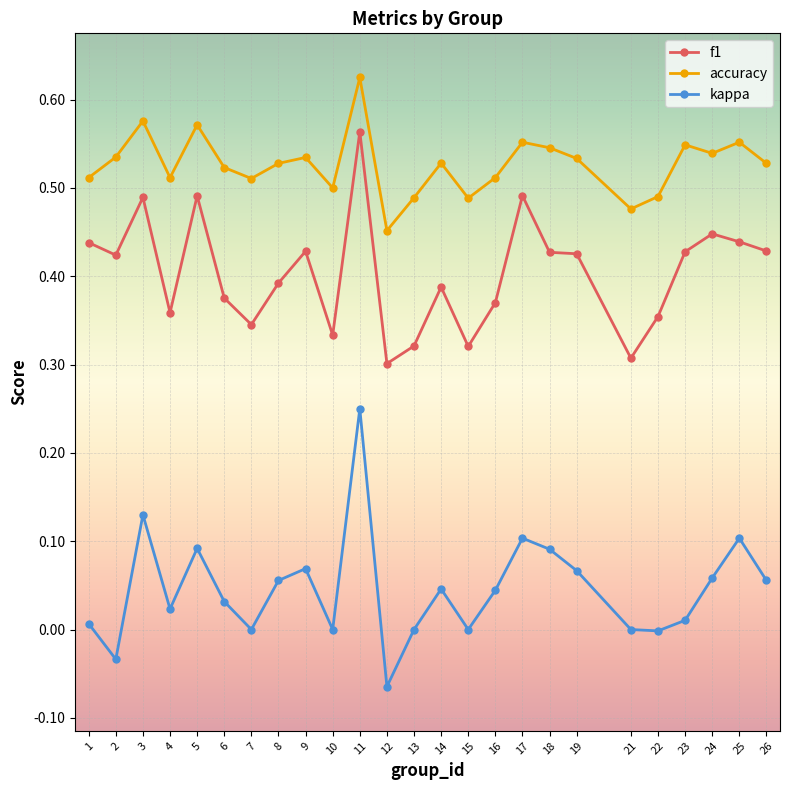

Which series has the largest range (max minus min)?

kappa